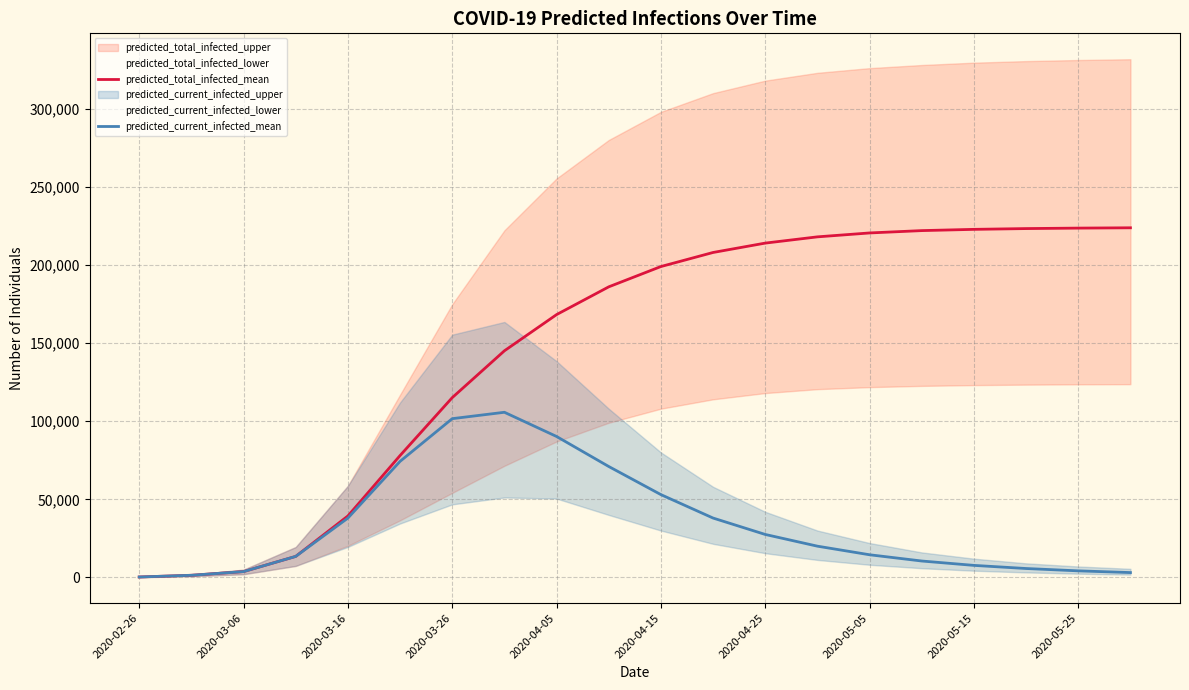

What is the approximate value of predicted_total_infected_mean at 2020-04-25, to the nearest 100?

214000